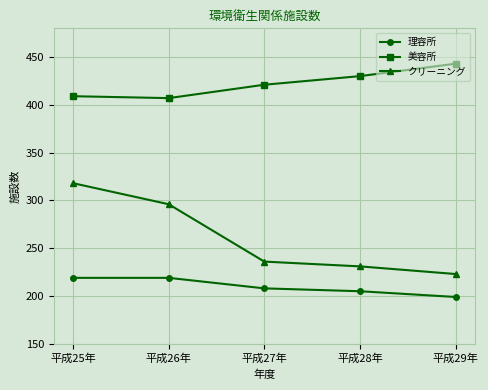

Which series has the widest spread of values?

クリーニング